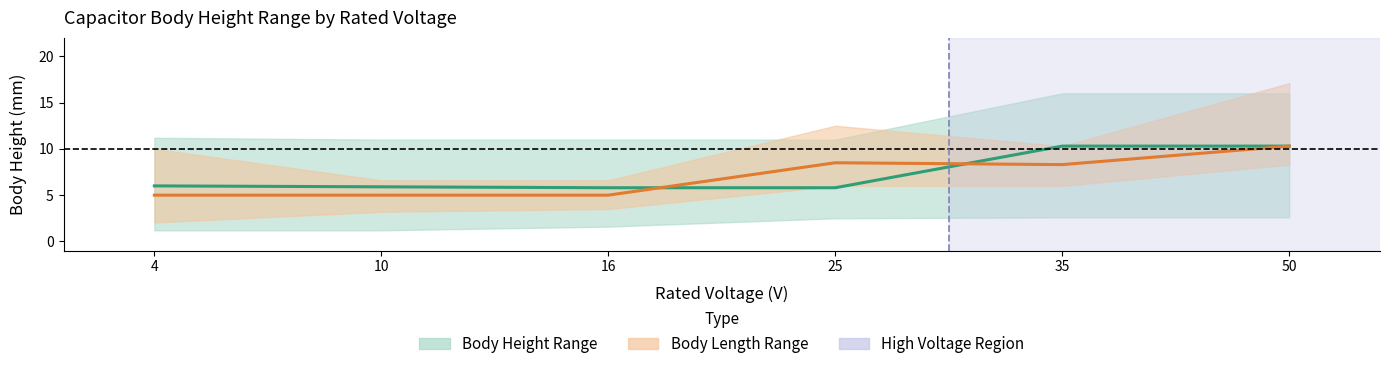

Which series has the largest range (max minus min)?

Body Length (Typ)